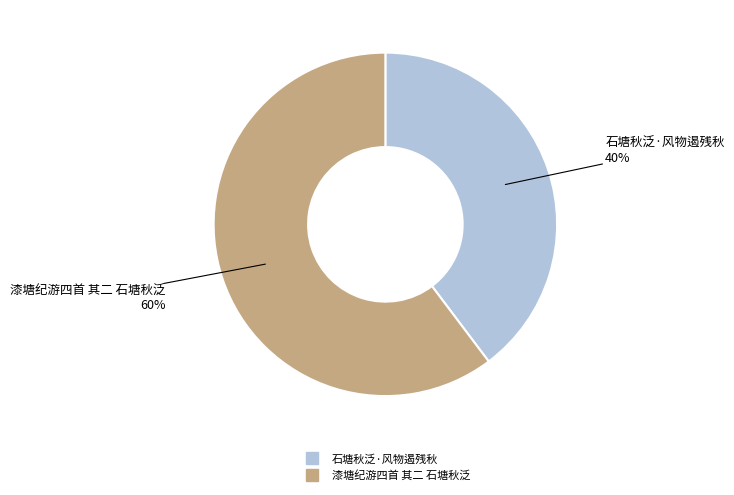

Combined, do 石塘秋泛·风物遏残秋 and 漆塘纪游四首 其二 石塘秋泛 account for over 50%?

Yes